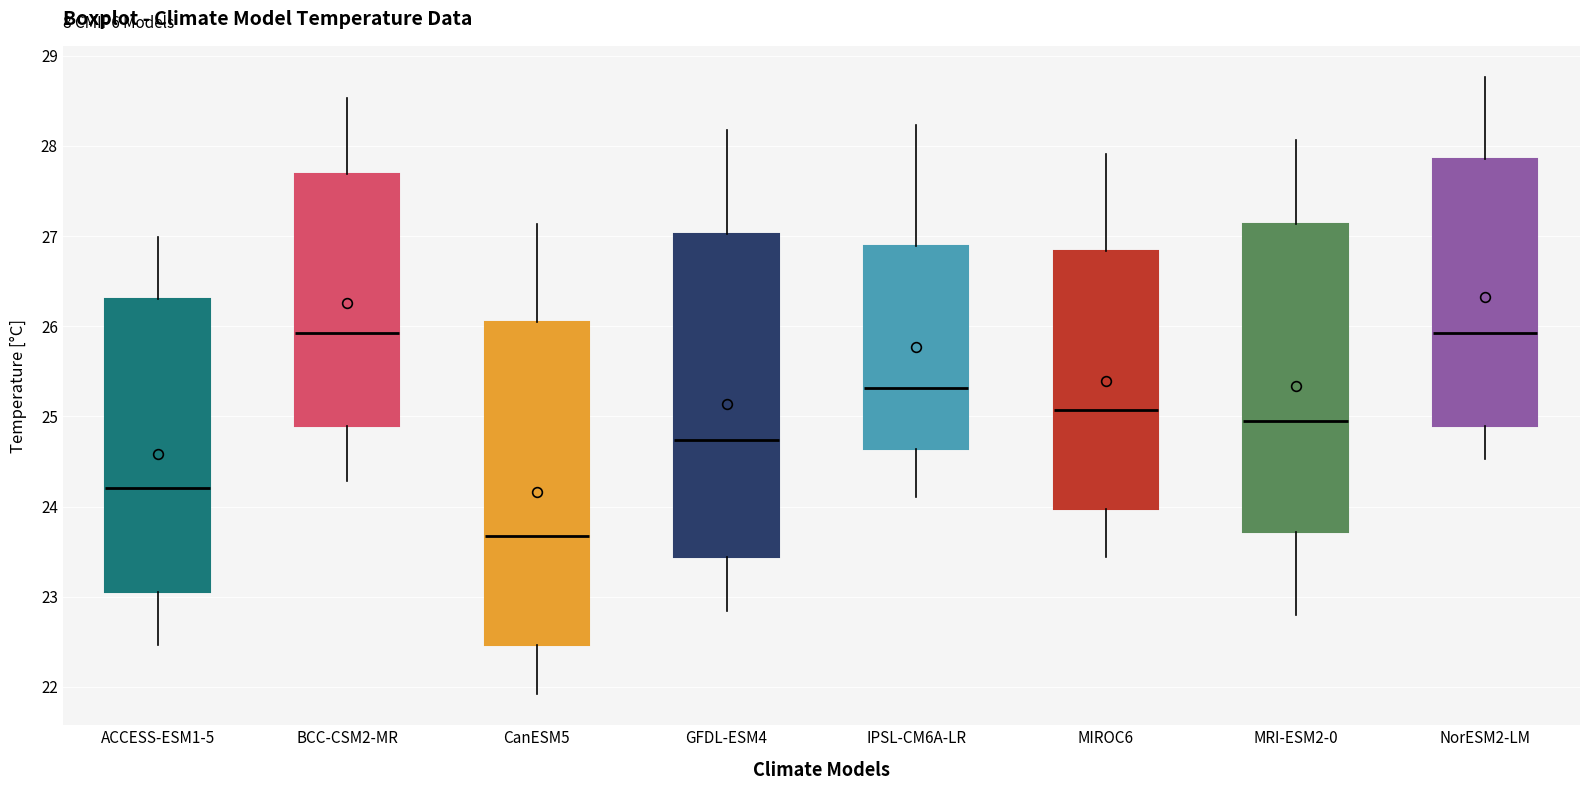

Reading left to right, transcribe this box plot: for each box, give where its median line is, the range the box spans, and where its two whiskers end, as read against the y-axis. The values are not printed on the chart, so give them approximately, as read against the axis.

ACCESS-ESM1-5: median 24.2, box 23.1 to 26.3, whiskers 22.5 to 27.0
BCC-CSM2-MR: median 25.9, box 24.9 to 27.7, whiskers 24.3 to 28.5
CanESM5: median 23.7, box 22.5 to 26.0, whiskers 21.9 to 27.1
GFDL-ESM4: median 24.7, box 23.4 to 27.0, whiskers 22.8 to 28.2
IPSL-CM6A-LR: median 25.3, box 24.6 to 26.9, whiskers 24.1 to 28.2
MIROC6: median 25.1, box 24.0 to 26.8, whiskers 23.4 to 27.9
MRI-ESM2-0: median 24.9, box 23.7 to 27.1, whiskers 22.8 to 28.1
NorESM2-LM: median 25.9, box 24.9 to 27.9, whiskers 24.5 to 28.8